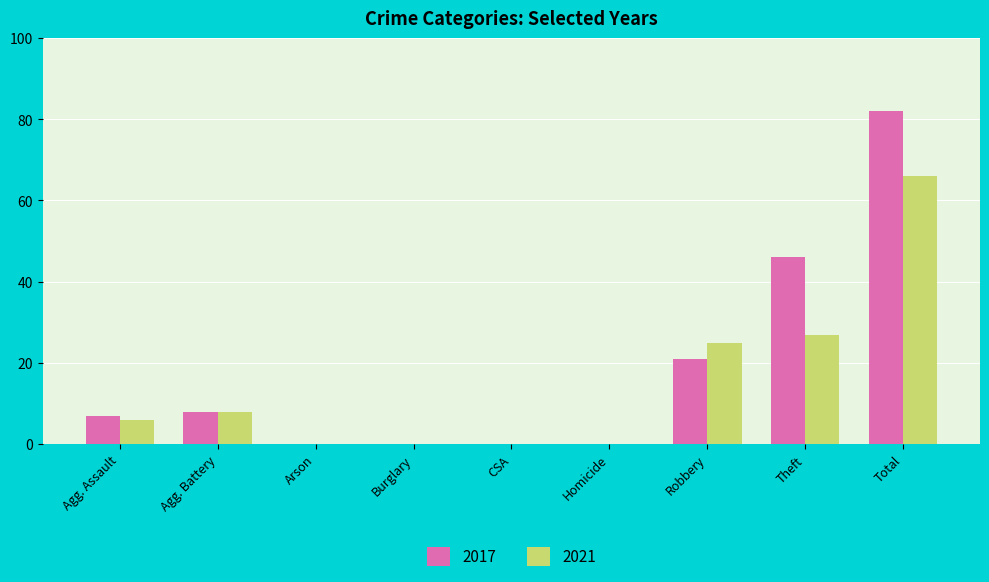

What are all the series names shown in the legend?

2017, 2021